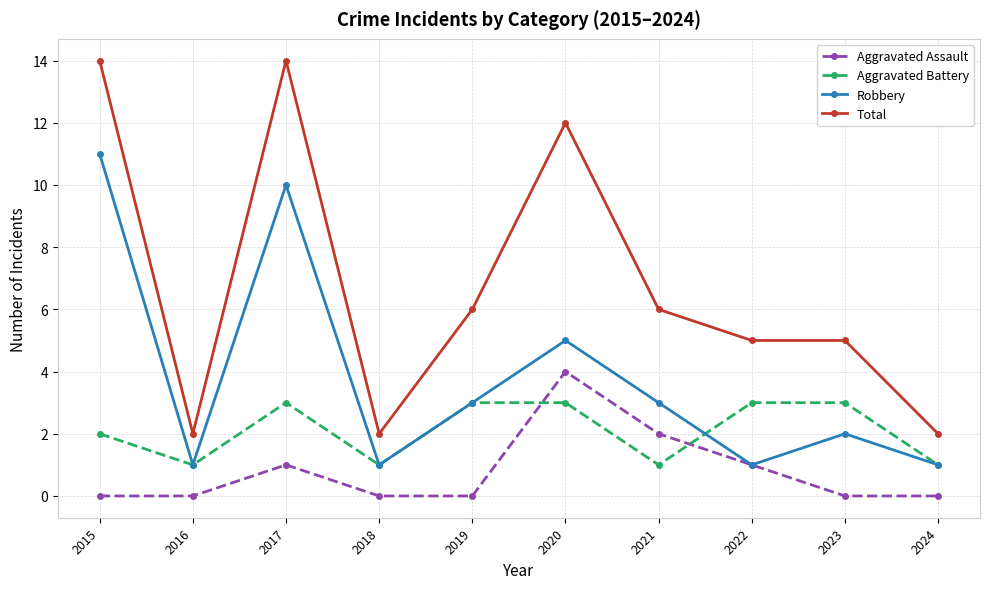

True or false: Total and Aggravated Assault intersect in this chart.

False